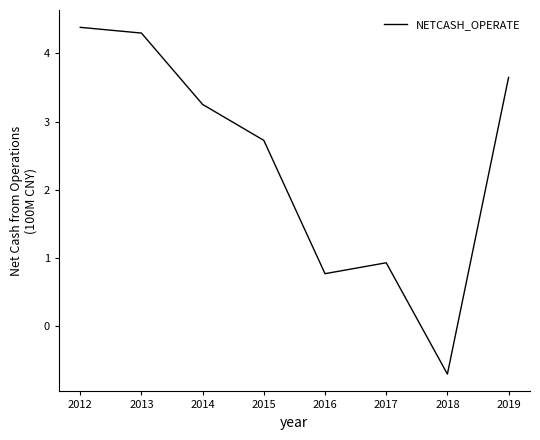

What is the change in value from 2015 to 2016?

-2.0